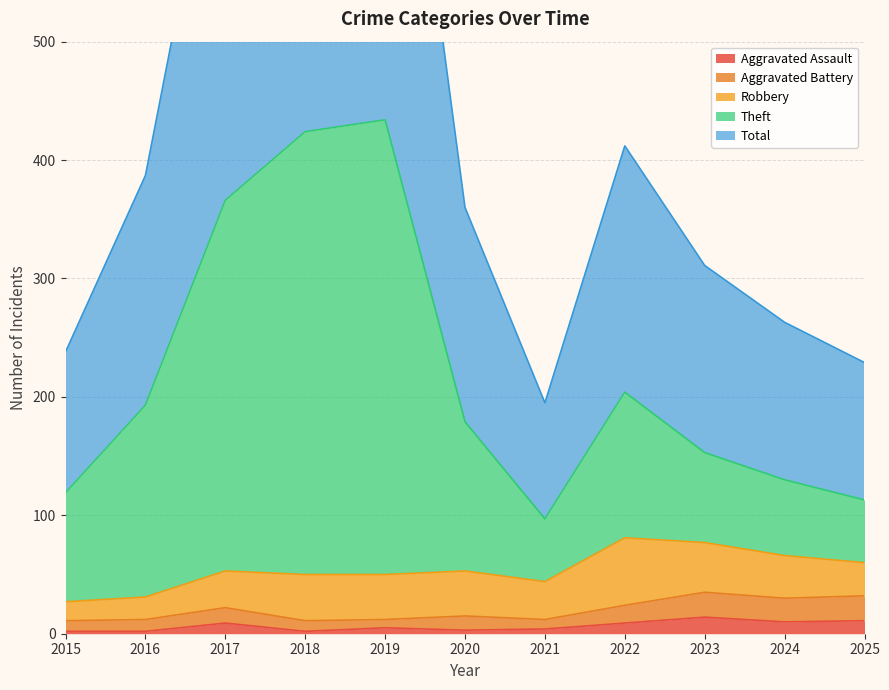

Is it true that Theft equals 102 at 2020?

False